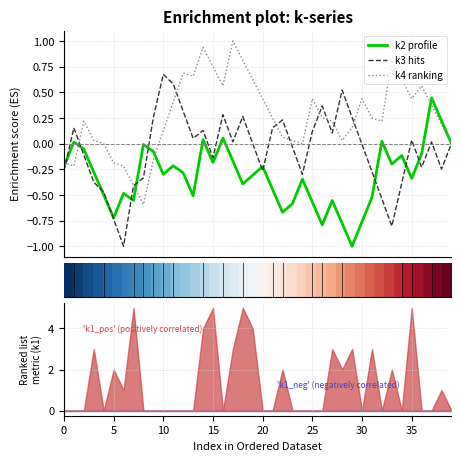

How many categories are shown in the chart?

40